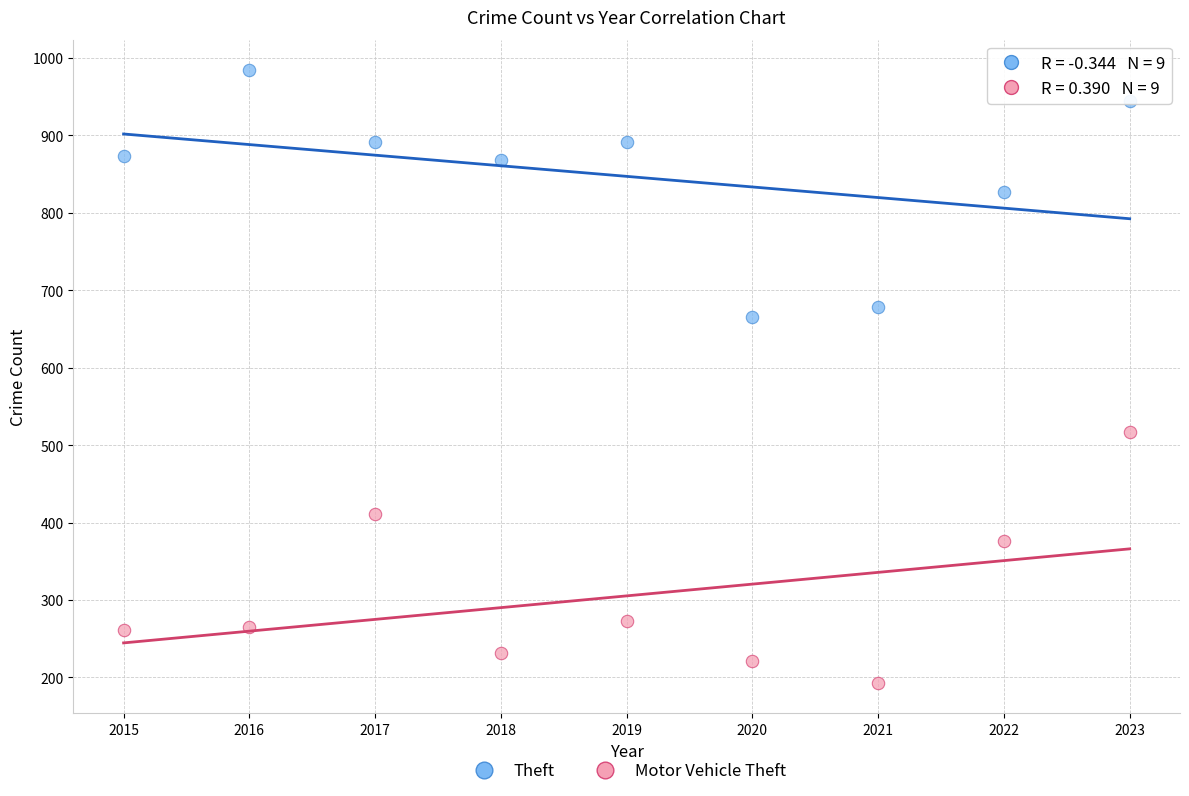

Which series contains the lowest Y value?

Motor Vehicle Theft